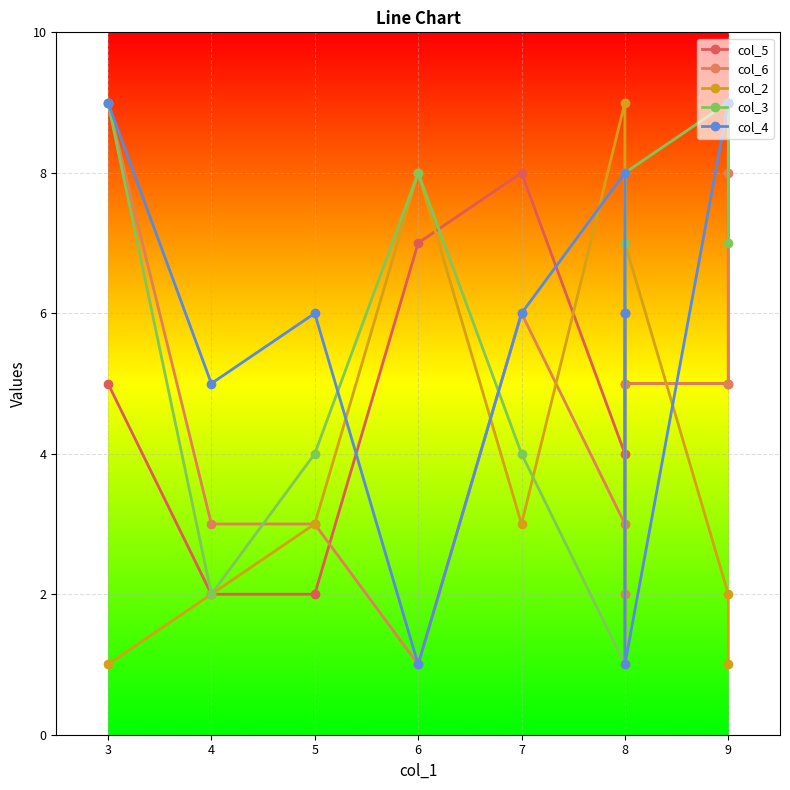

List the series in order of their peak value, lowest first.

col_5, col_6, col_2, col_3, col_4